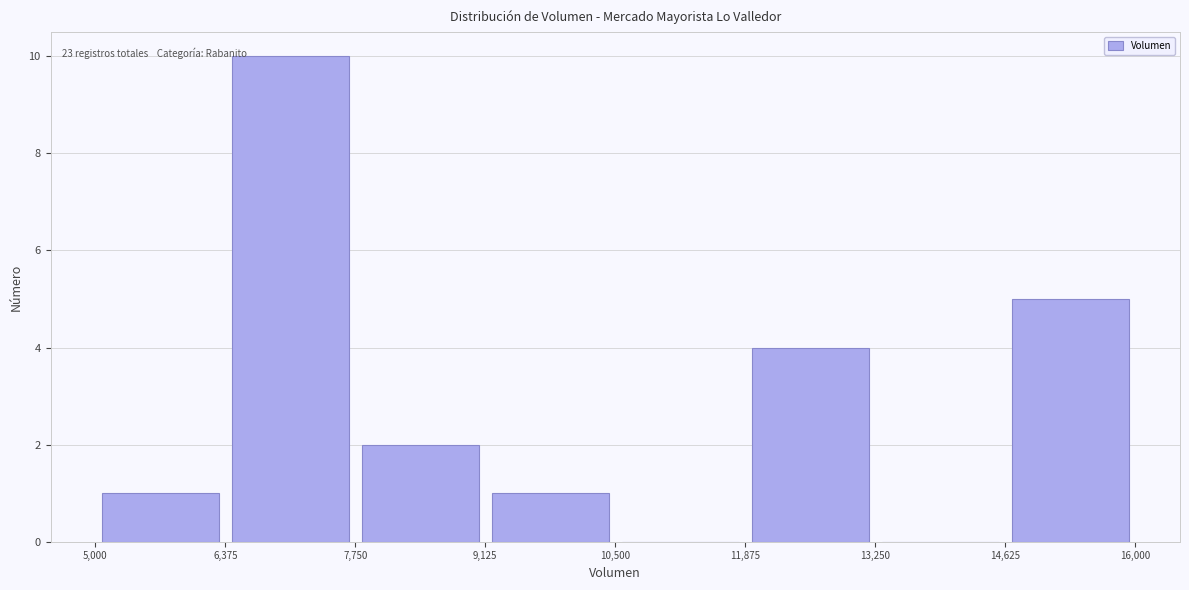

Over which range of the x-axis is the bar tallest?

6,375 to 7,750